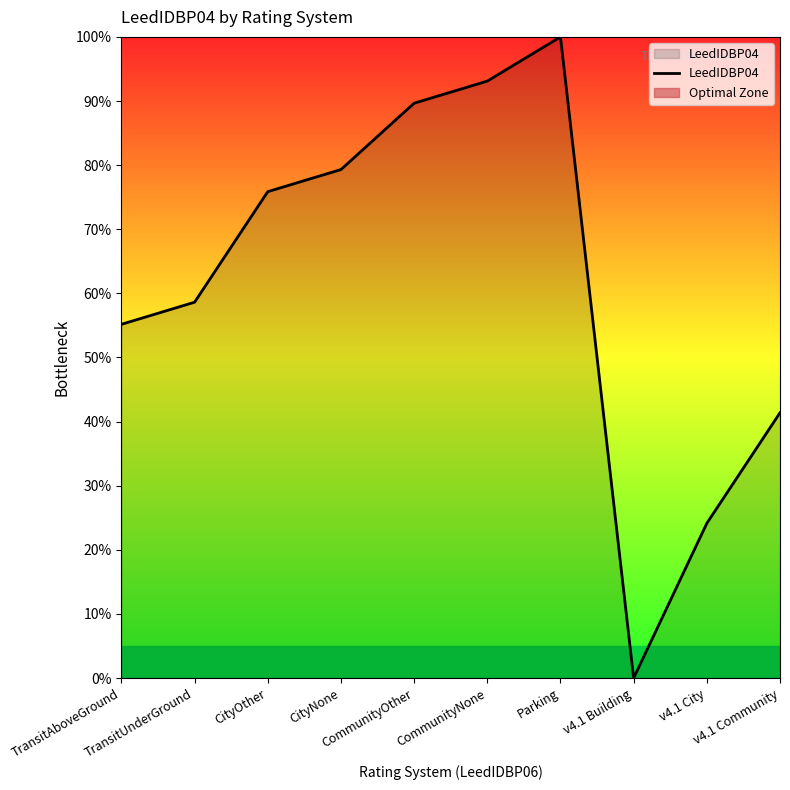

True or false: there are more than 1 points higher than both neighbors.

False